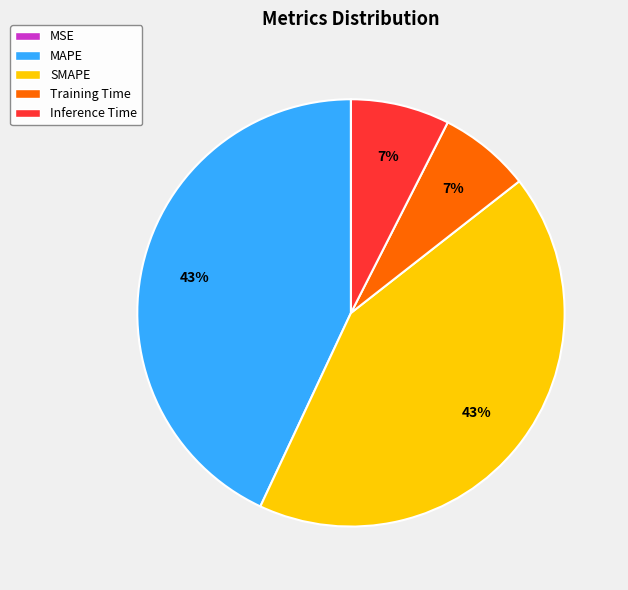

Is it true that MAPE is 43% of the pie?

True